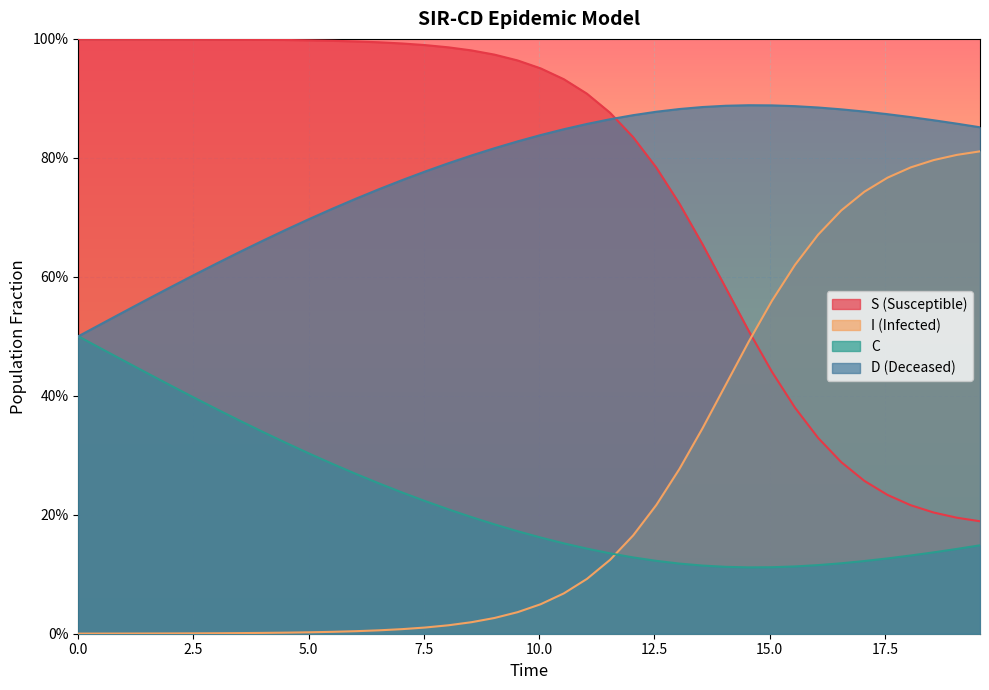

After their last crossing, which series has the higher values: S or D?

D